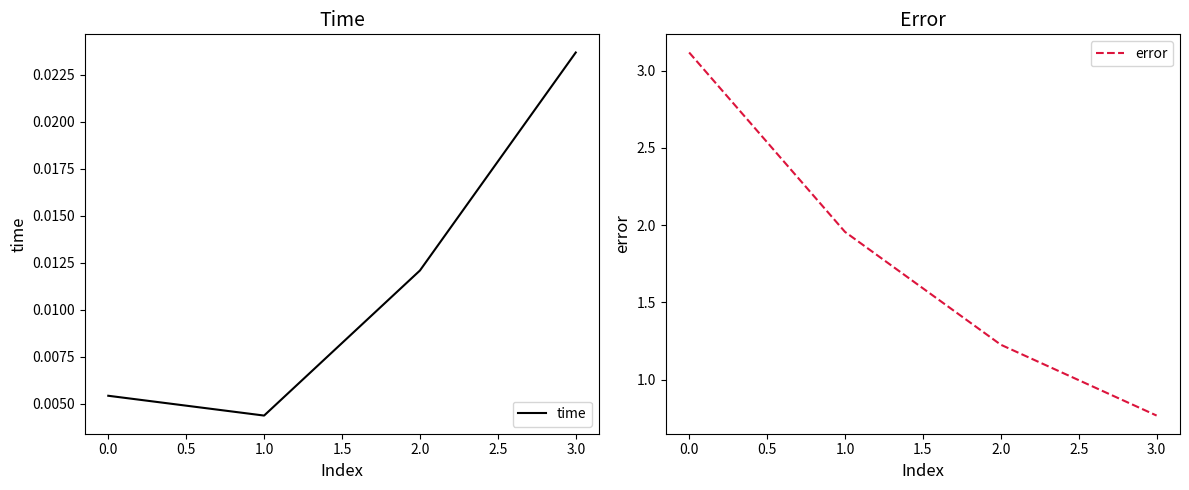

Reading right to left, extract all data points from this chart.

time: 0.0	0.0	0.0	0.0
error: 0.8	1.2	2.0	3.1